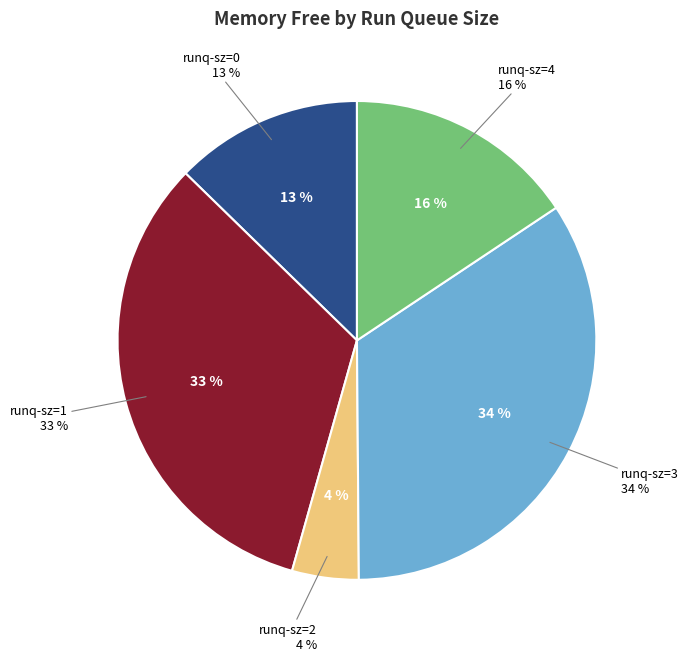

Does 3 represent more than half of the total?

No